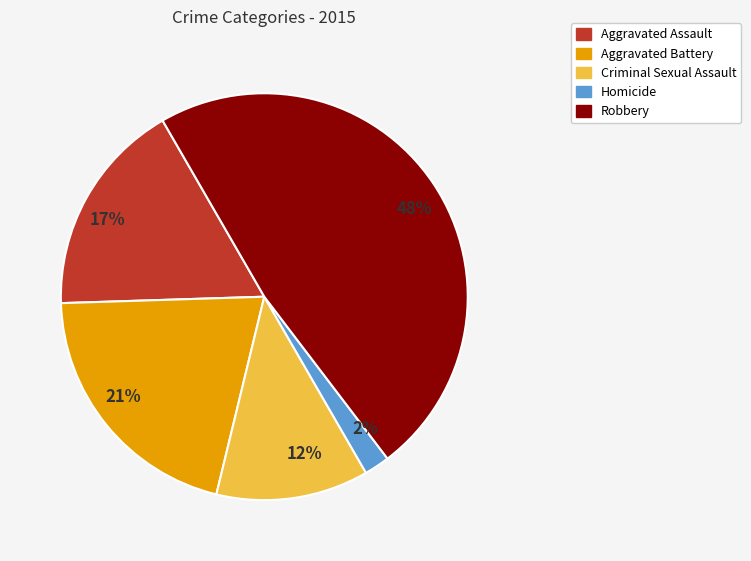

Is the sum of 48% and 17% greater than half?

Yes